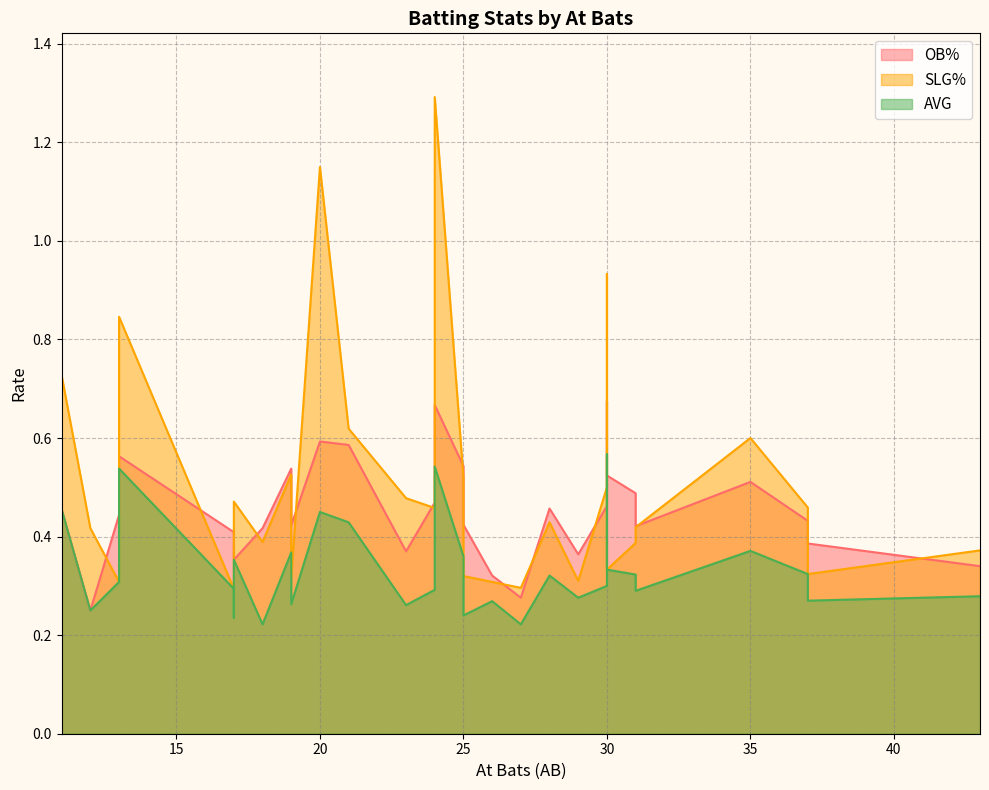

List the series in order of their peak value, highest first.

SLG%, OB%, AVG